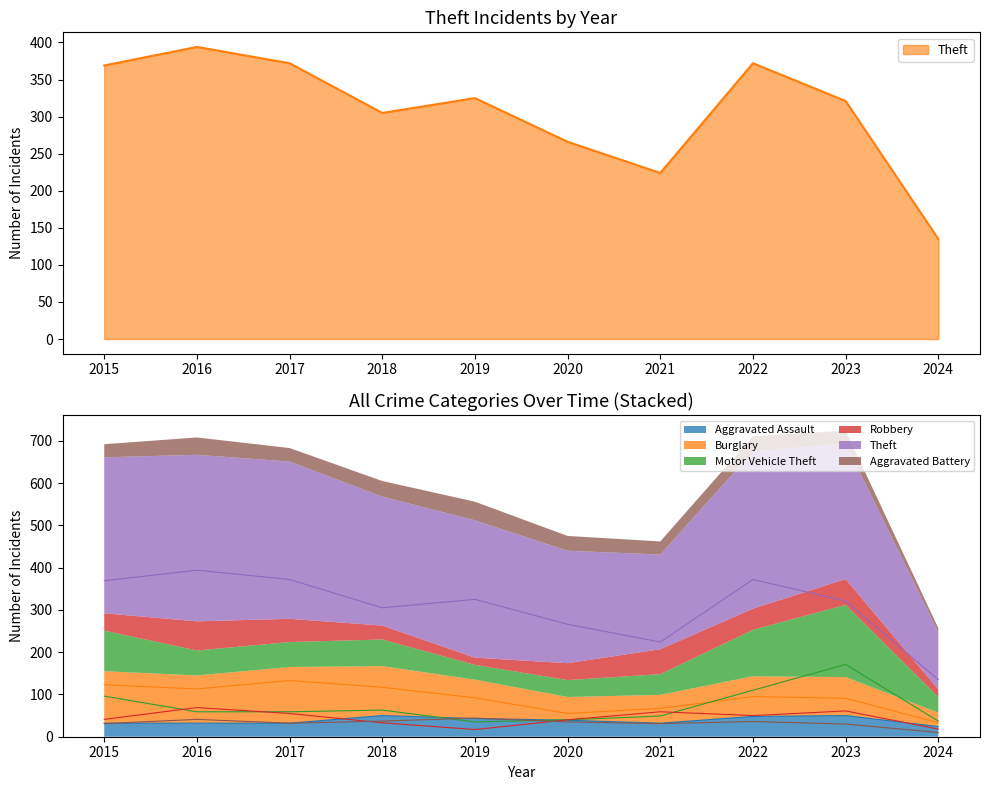

Which has a higher value, 2018 or 2017?

2018